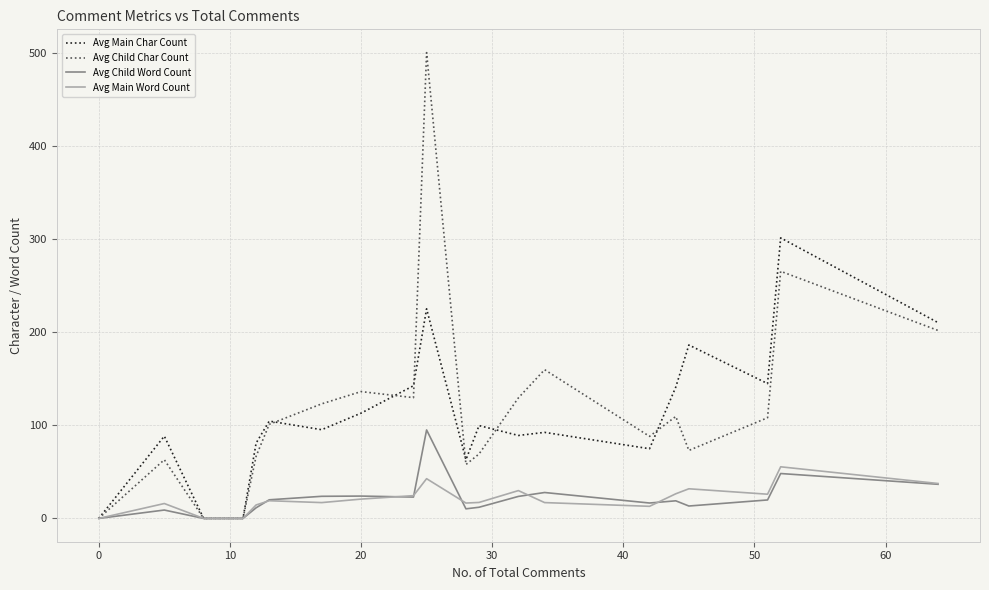

Rank the series by their maximum value, from lowest to highest.

Avg Main Word Count, Avg Child Word Count, Avg Main Char Count, Avg Child Char Count